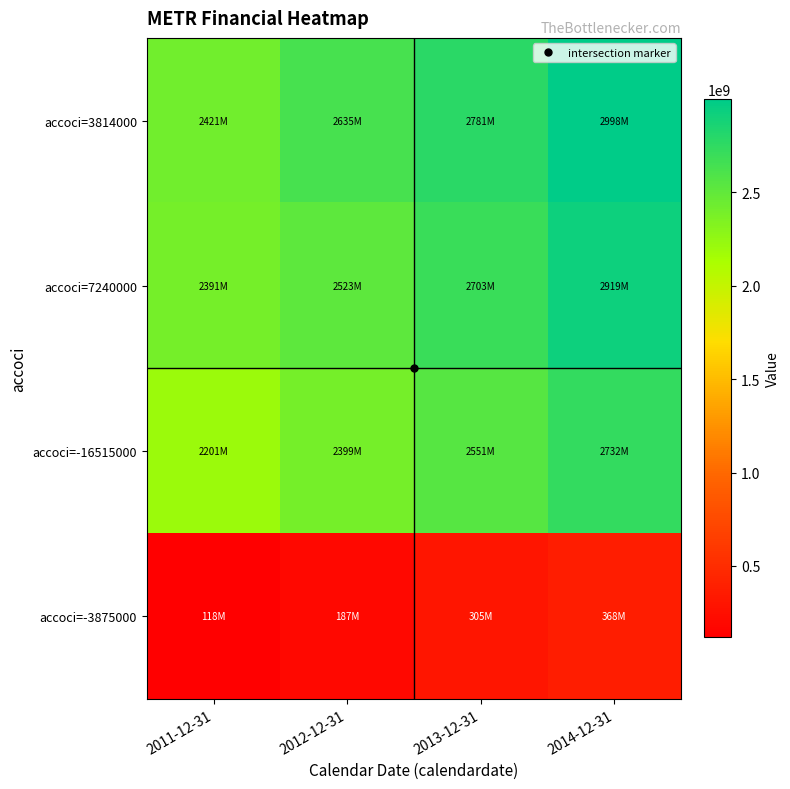

Between 2011-12-31 and 2014-12-31, which series saw the biggest shift?

accoci=3814000